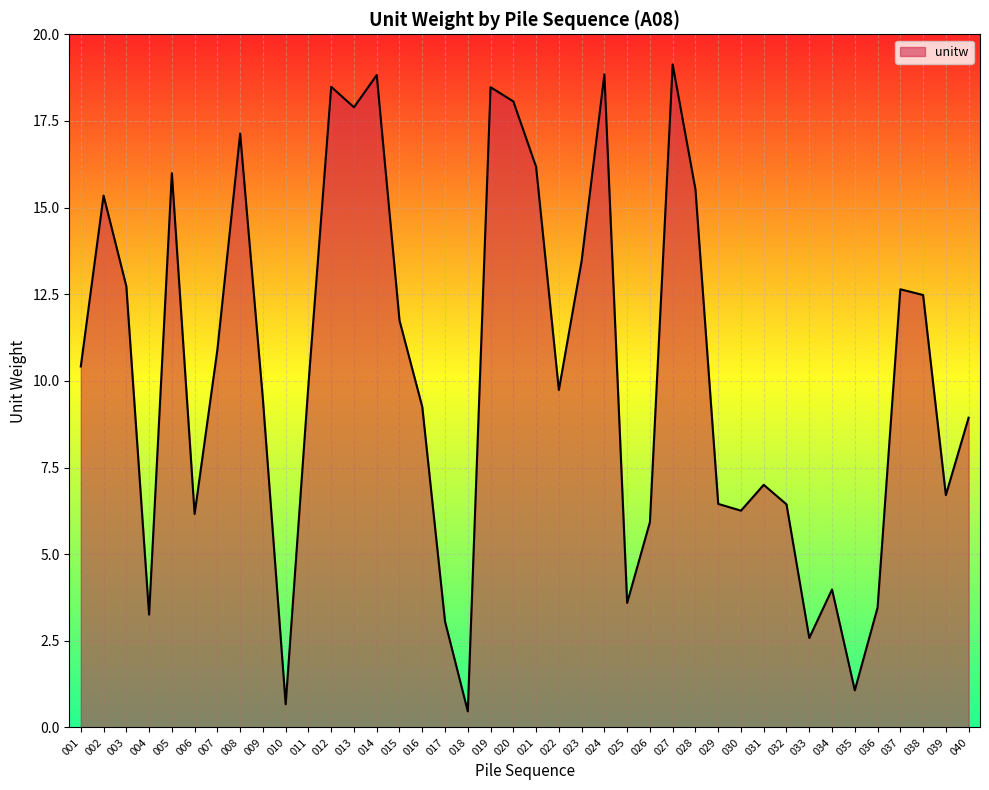

What is the greatest value displayed?

19.1